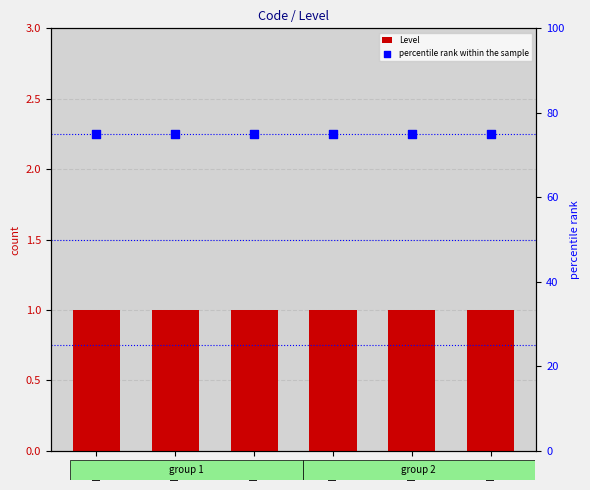

Which series contains the highest Y value?

percentile rank within the sample